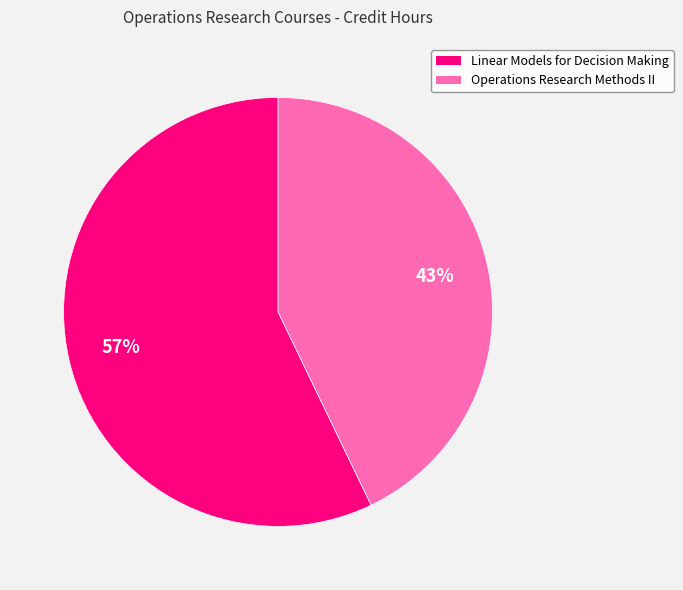

Is there any slice that represents more than half of the pie?

Yes